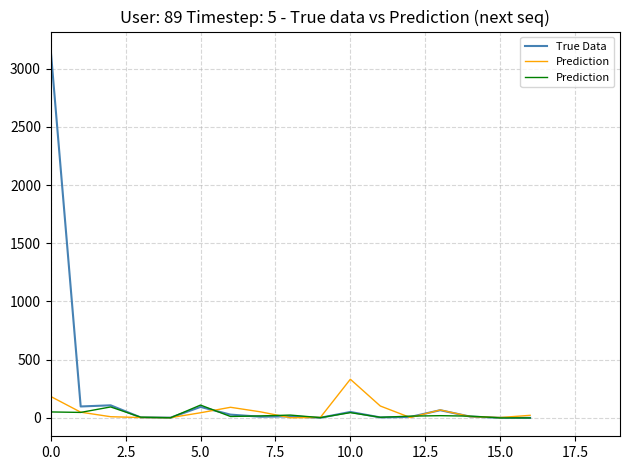

Is it true that True Data equals 3161 at 0.0?

True